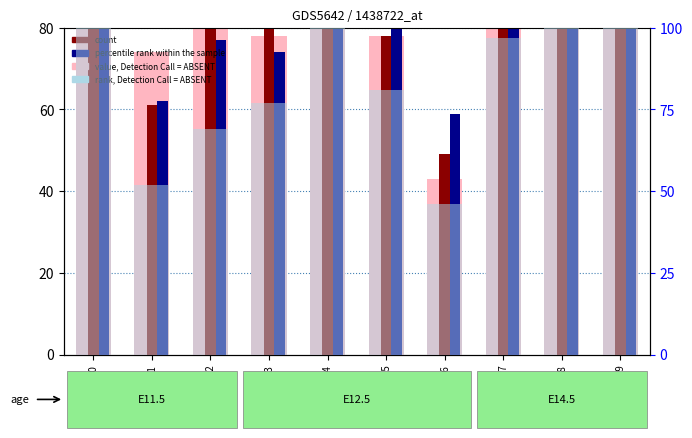

Between row0 and row8, which series saw the biggest shift?

count